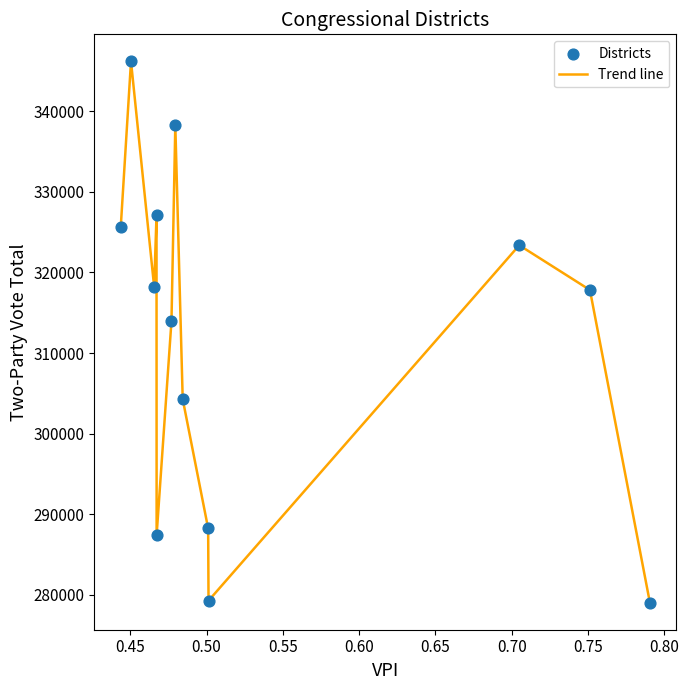

What is the difference between the maximum and minimum values?

67159